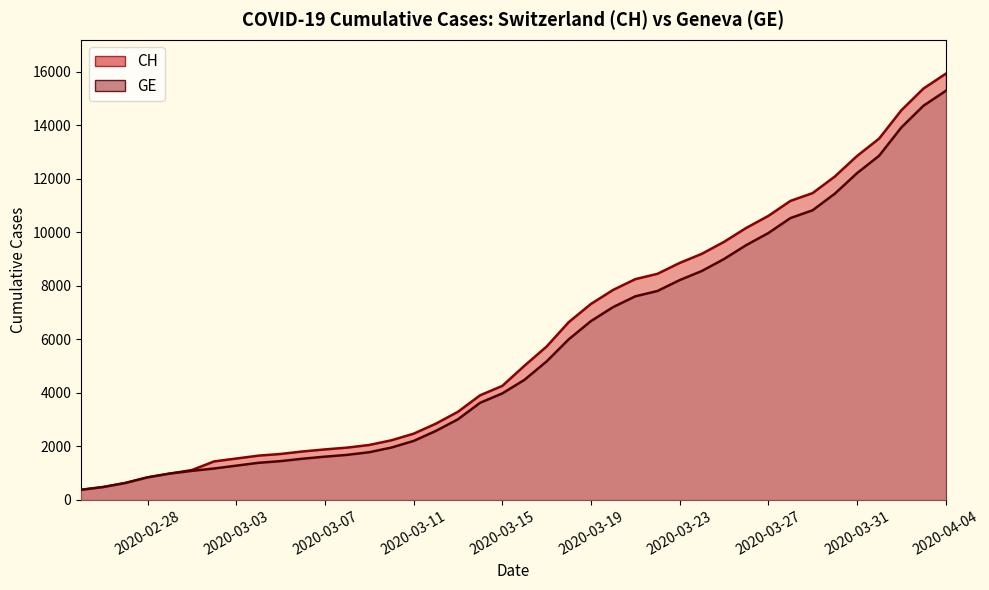

What is the difference between the maximum and minimum values in the GE series?

14909